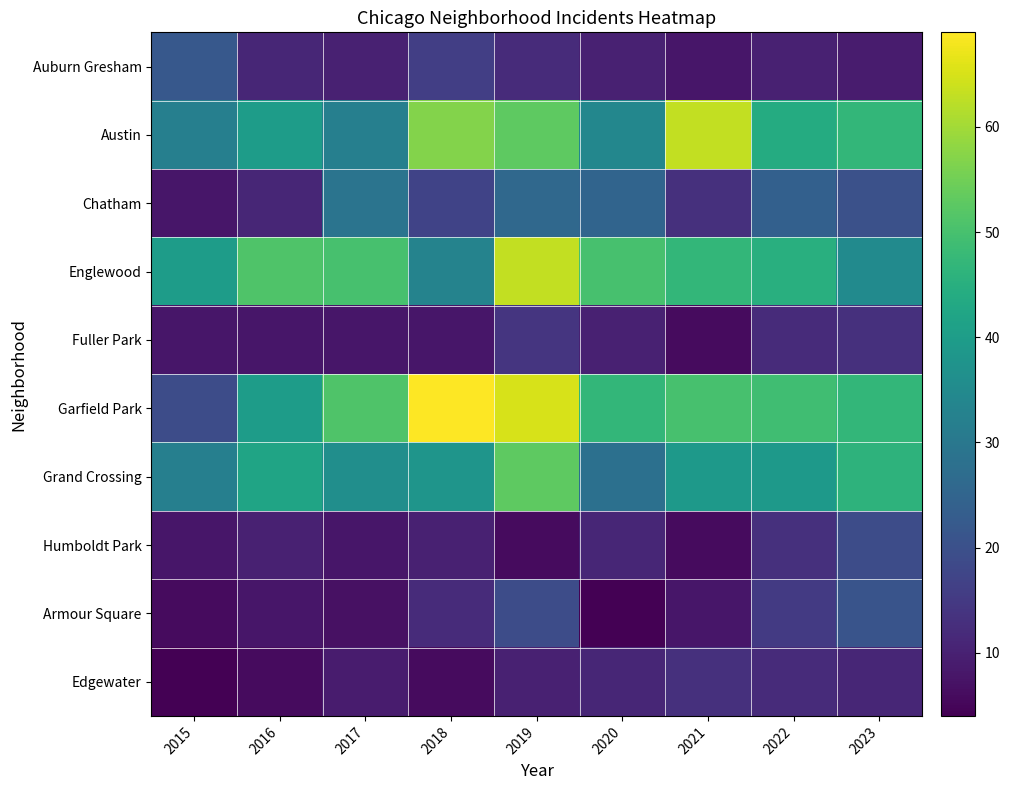

Which series changed the most between 2015 and 2017?

Garfield Park